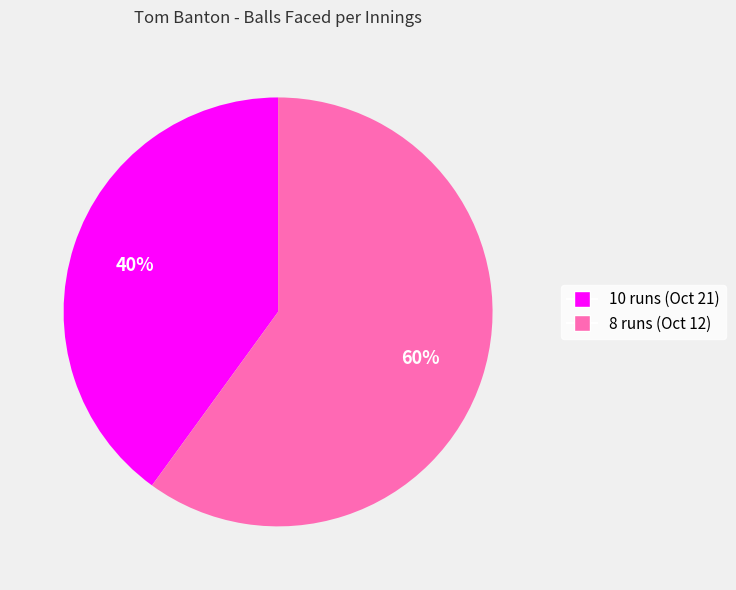

To the nearest percent, what percentage of the pie is 8 runs (Oct 12)?

60%